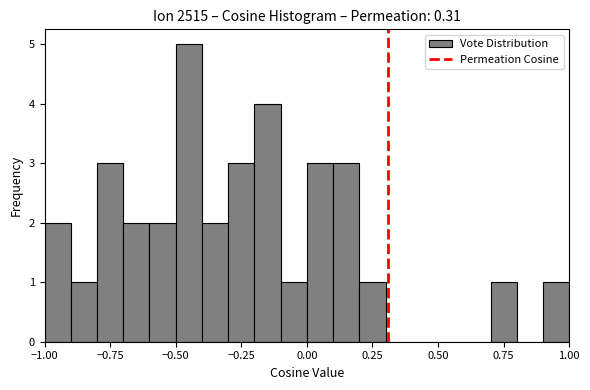

Read against the x-axis, roughly where is the centre of the tallest bar?

-0.45